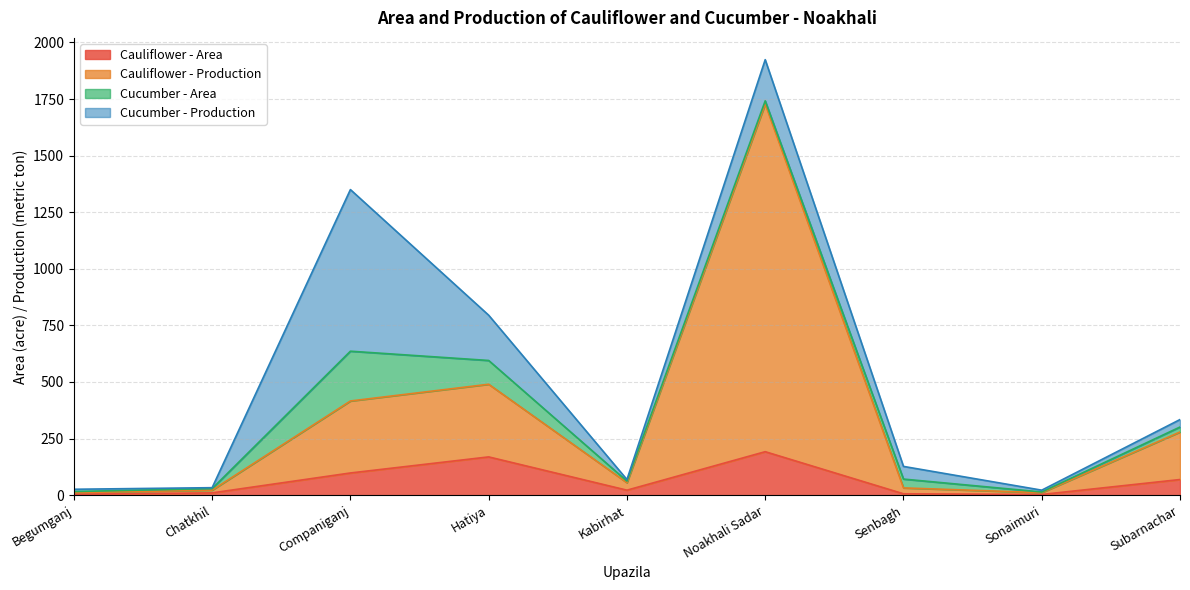

Which series has the largest total across all categories?

Cauliflower - Production